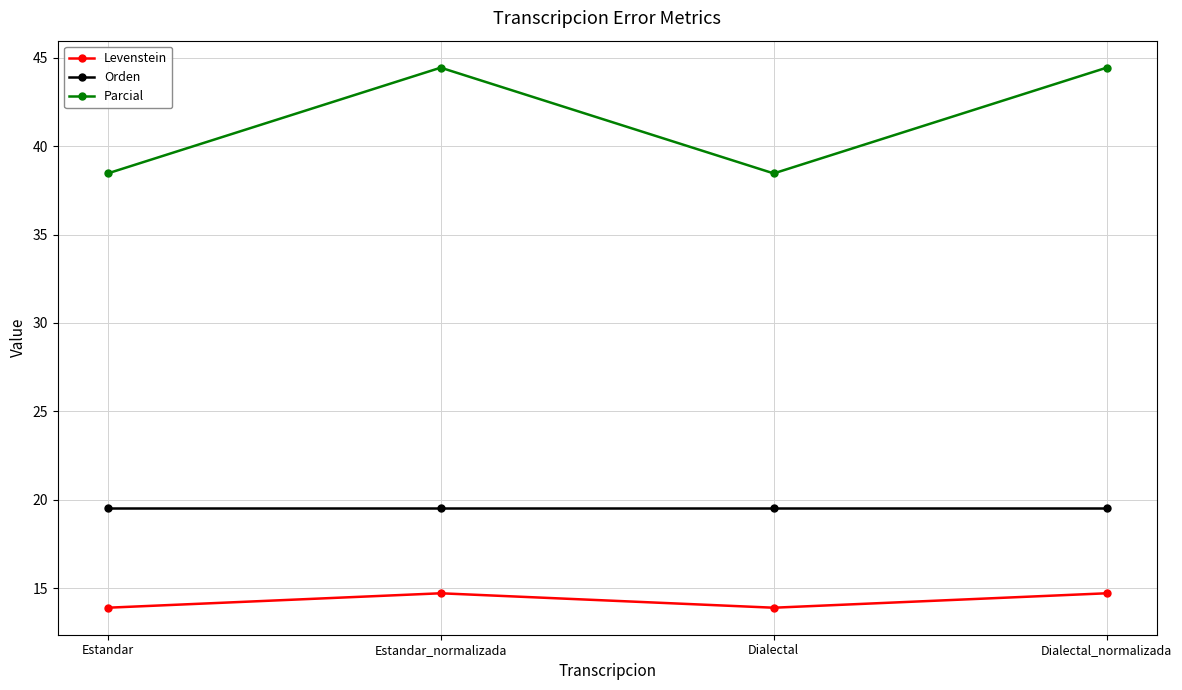

What is the greatest value displayed?

44.4